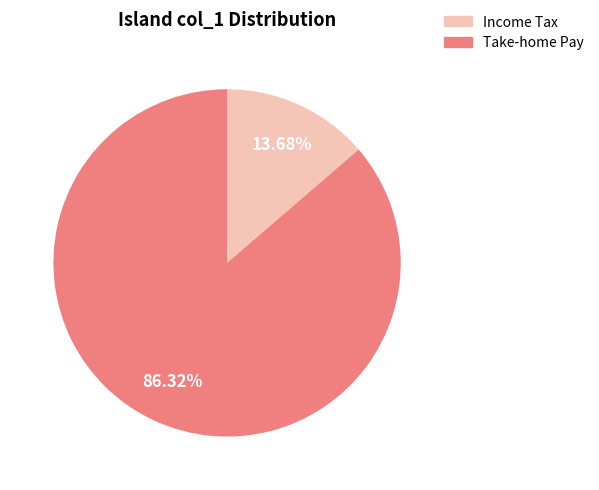

Is Income Tax the majority of the pie?

No